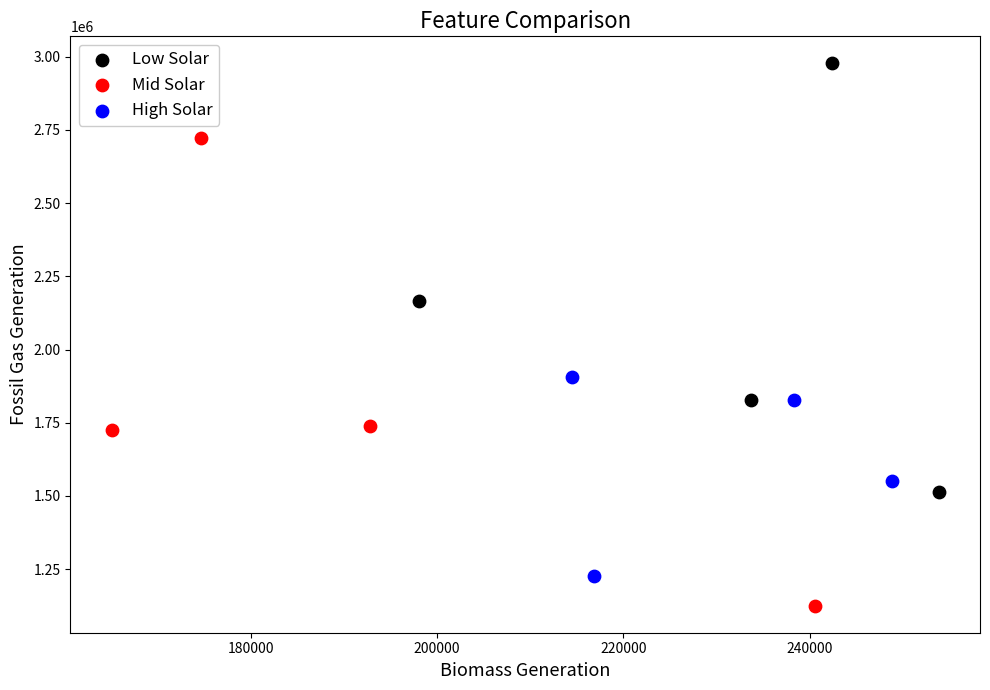

Which series has the widest spread of Y values?

Mid Solar